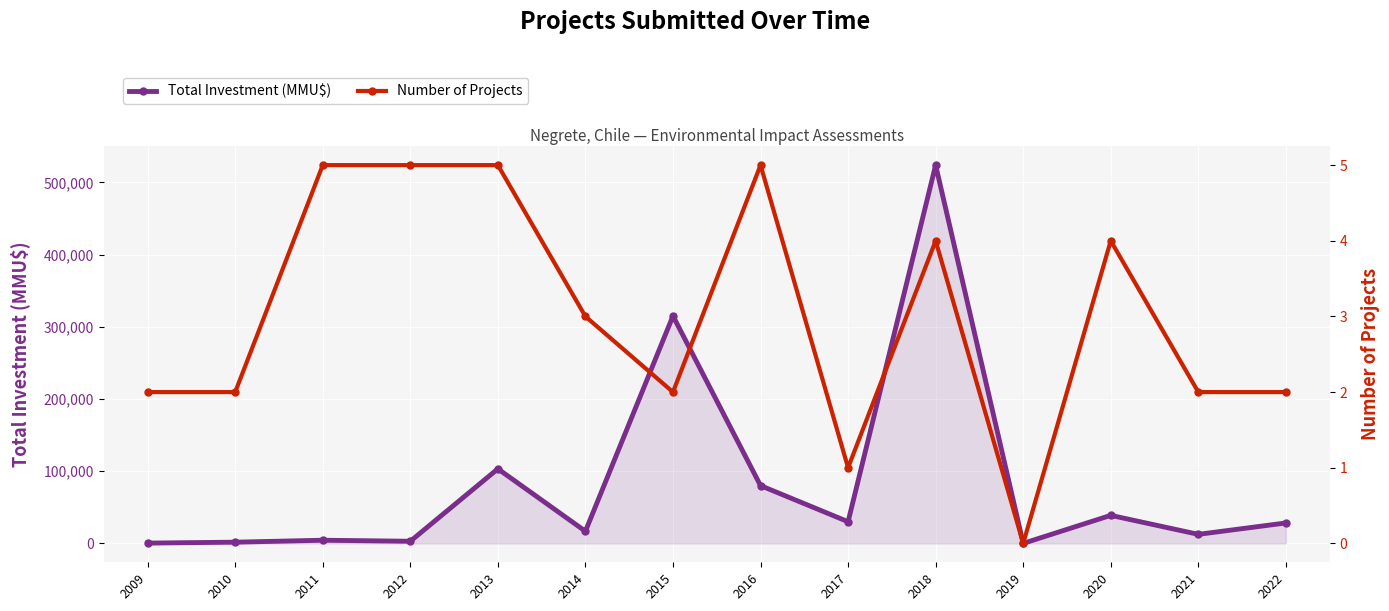

At which label is Total Investment (MMU$) closest to 261951?

2015